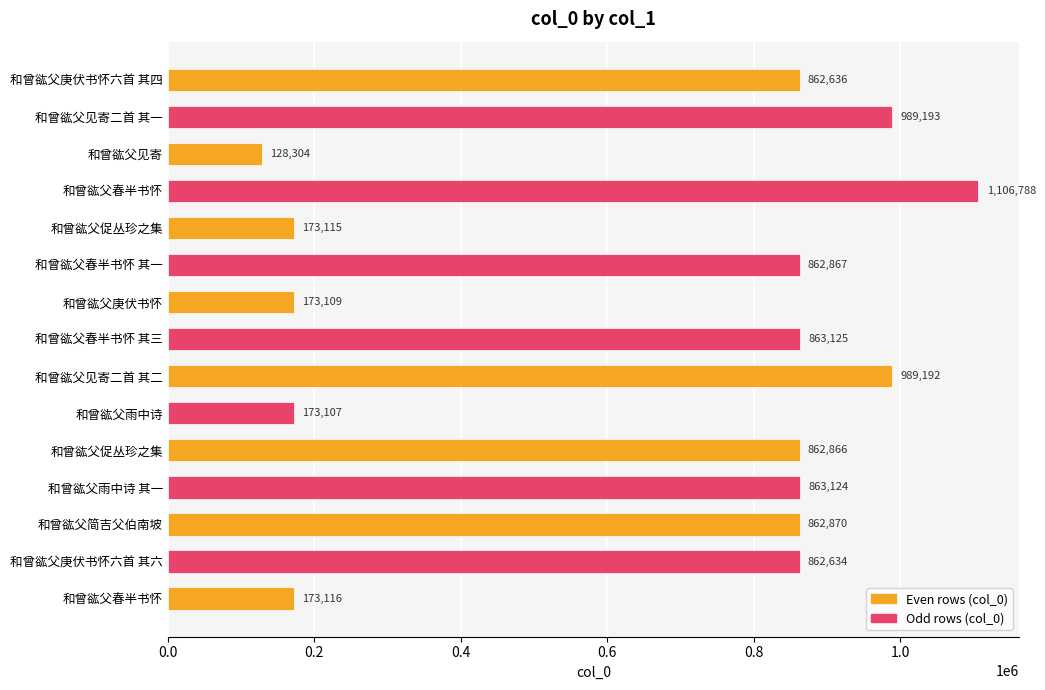

How many categories are shown in the chart?

15